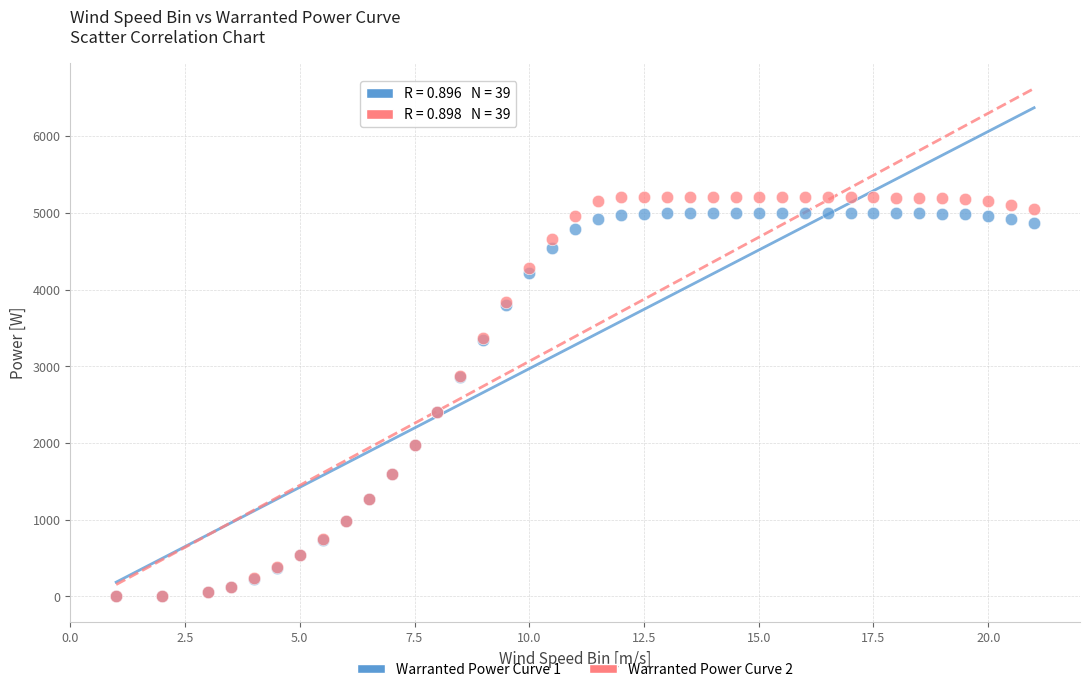

What are all the series names shown in the legend?

Warranted Power Curve 1, Warranted Power Curve 2